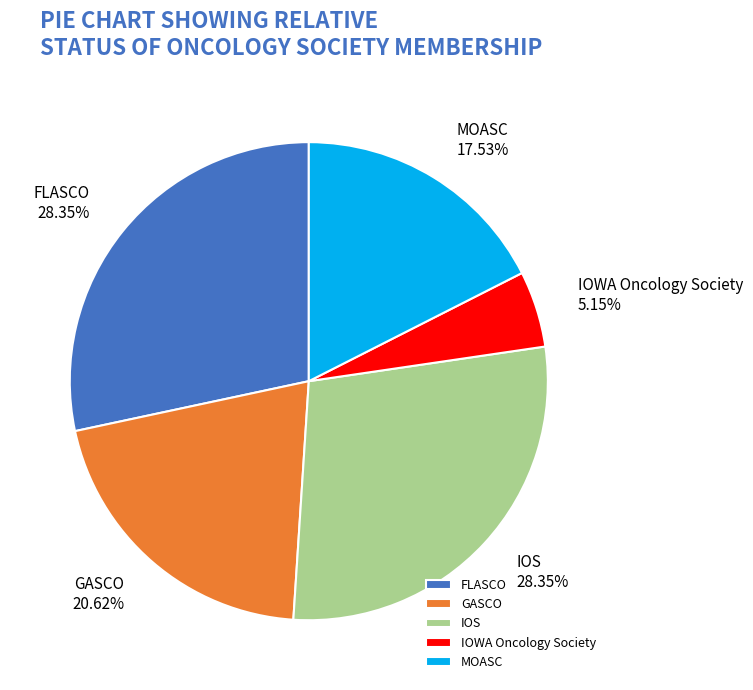

What is the smallest slice in the pie chart?

IOWA Oncology Society